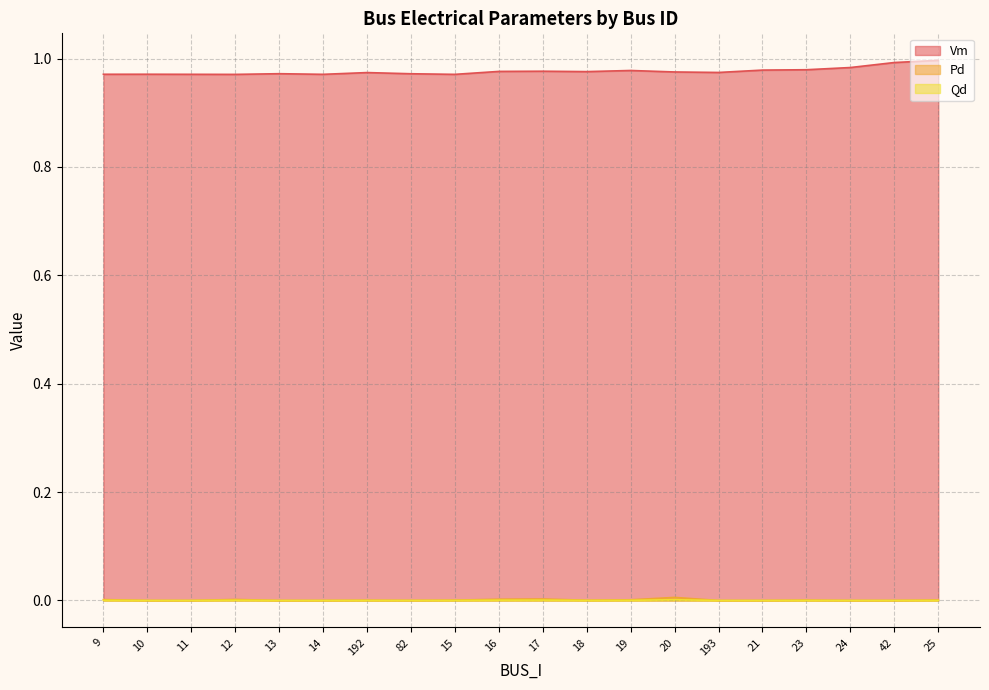

What is the spread (max minus min) of values at 20?

1.0